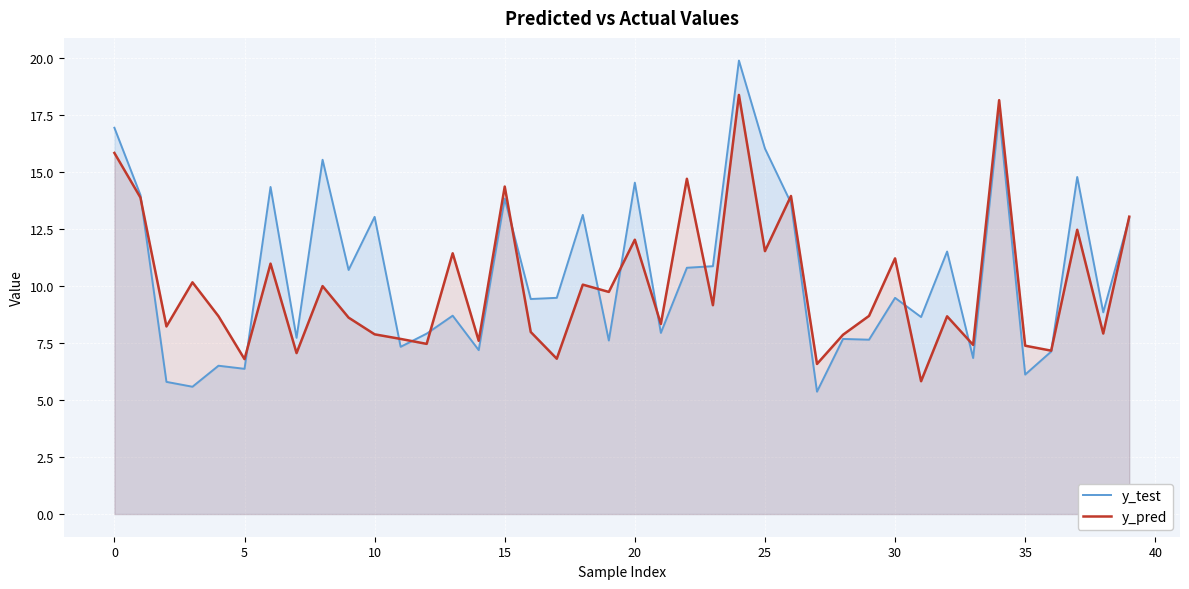

What is the average value of the y_test series?

10.5